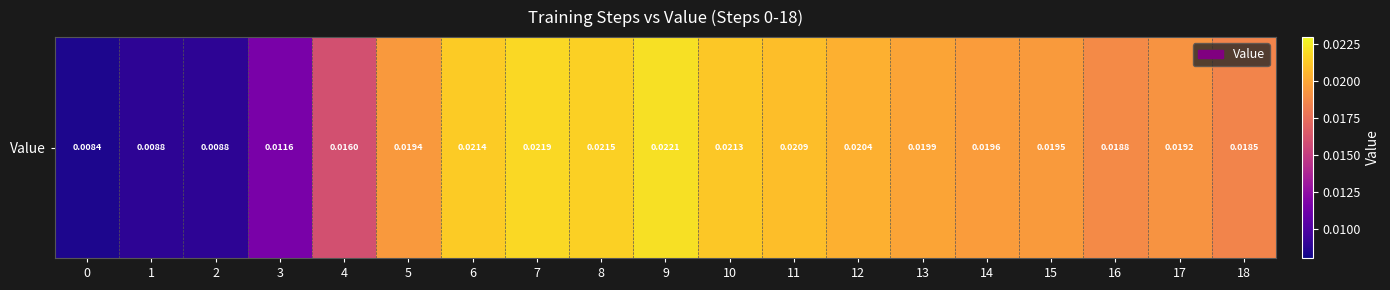

Which label corresponds to the largest value in the chart?

9